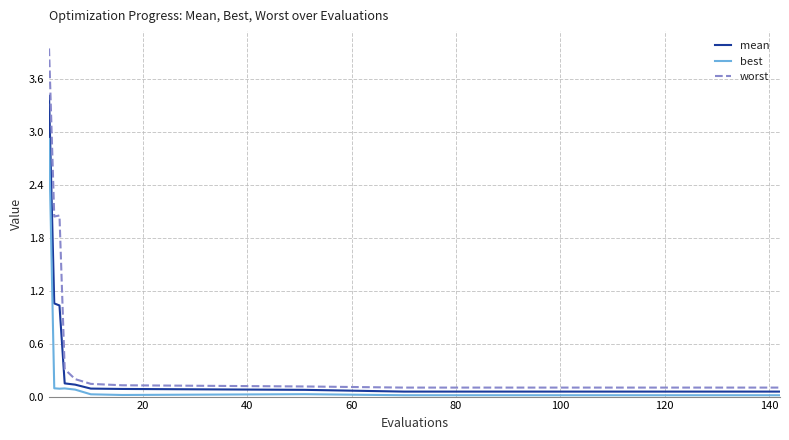

Which series has the largest total across all categories?

worst